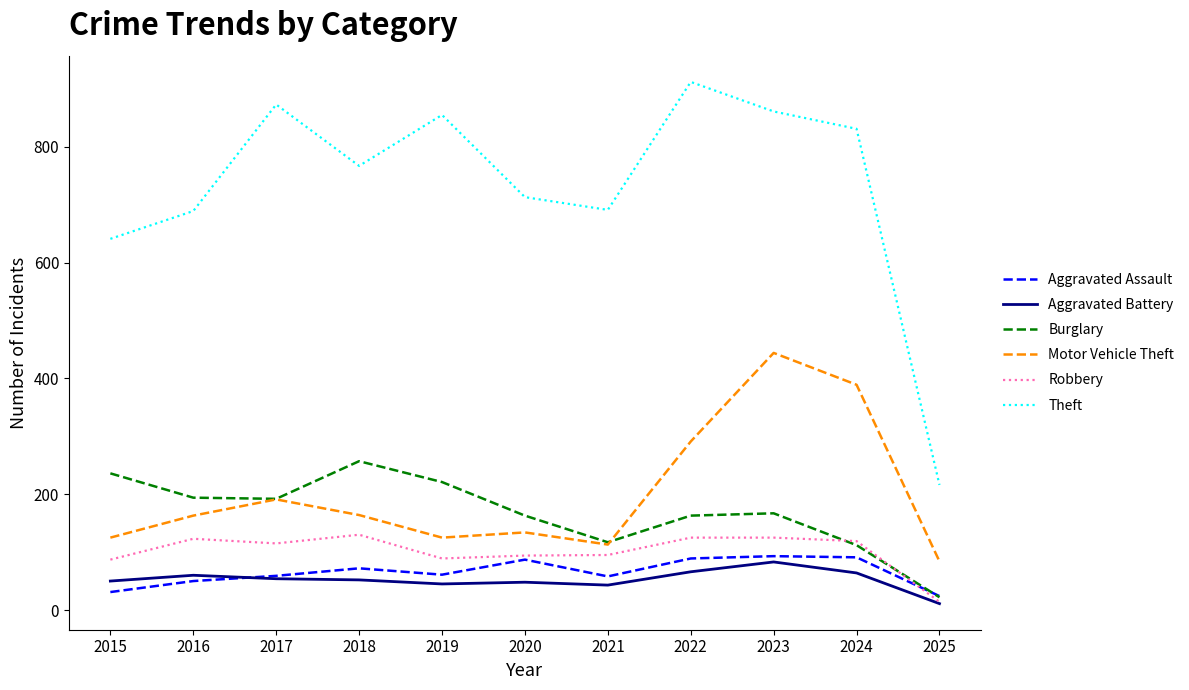

The value of Motor Vehicle Theft at 2019 is 125. True or false?

True